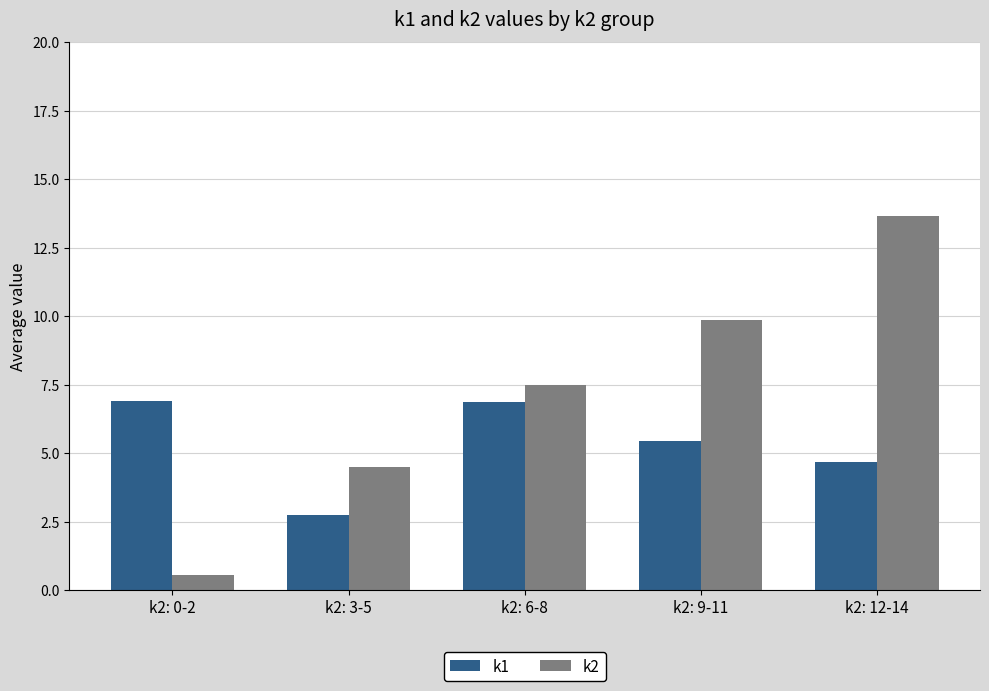

What are all the series names shown in the legend?

k1, k2